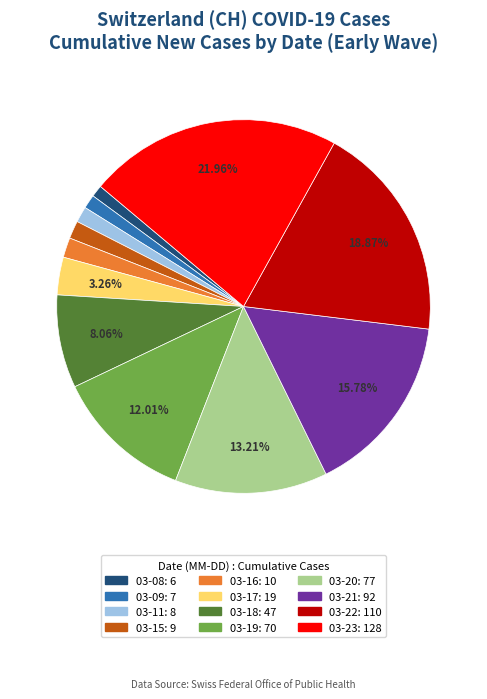

Is there any slice that represents more than half of the pie?

No